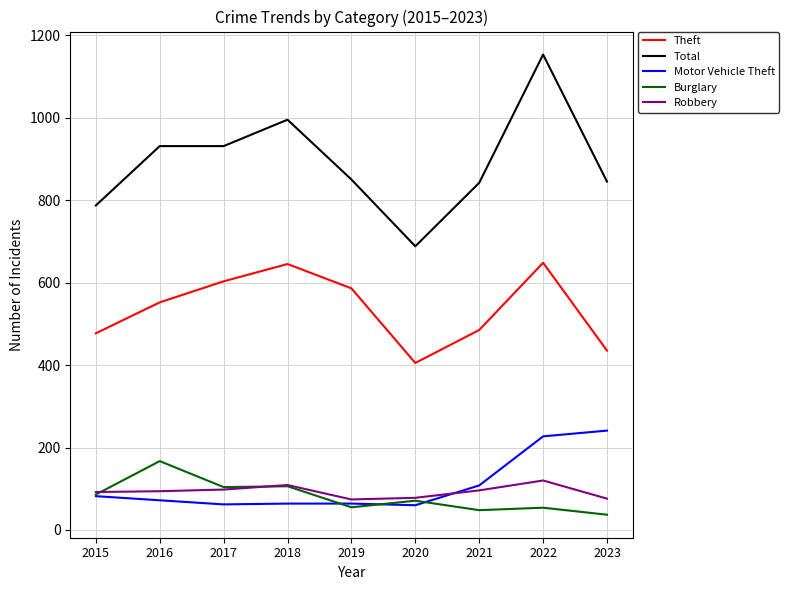

True or false: Total and Burglary cross at least once.

False